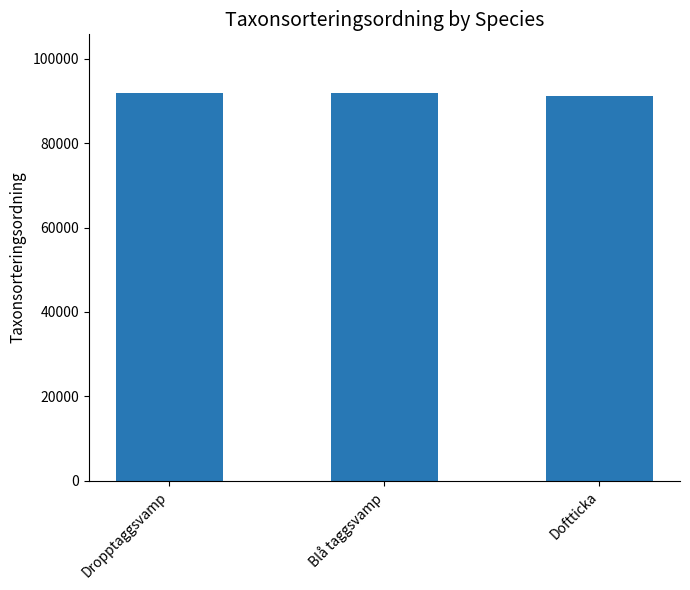

What is the sum of all values?

275247